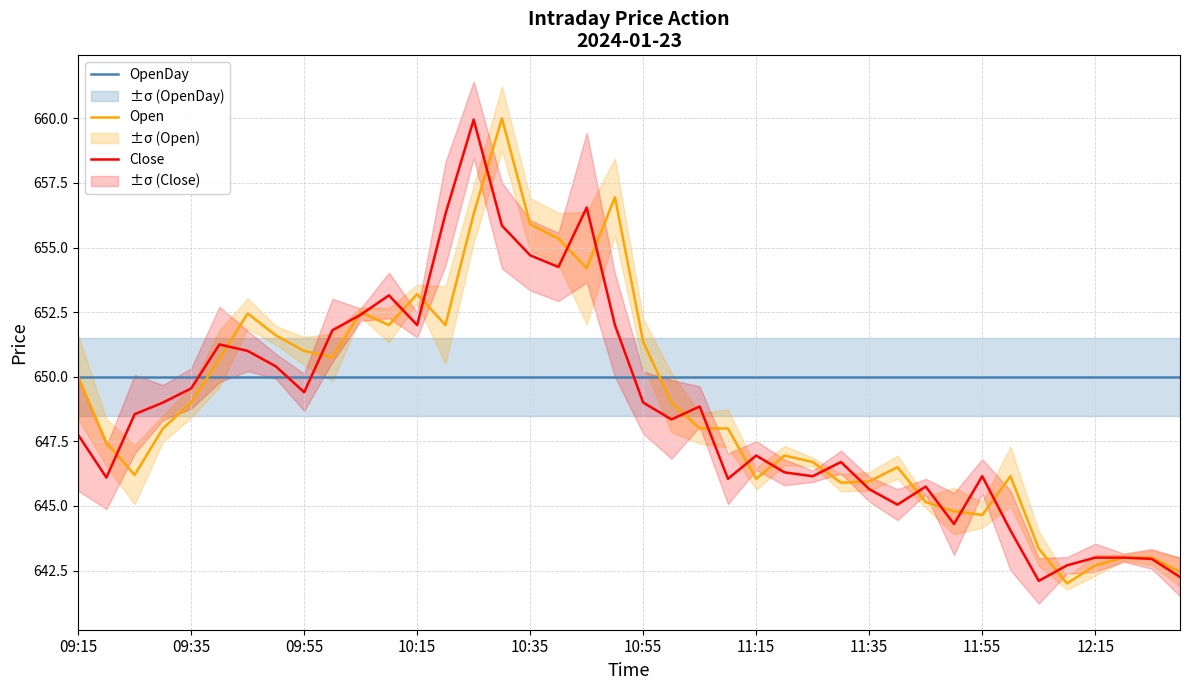

Read the Close value at 14.

660.0